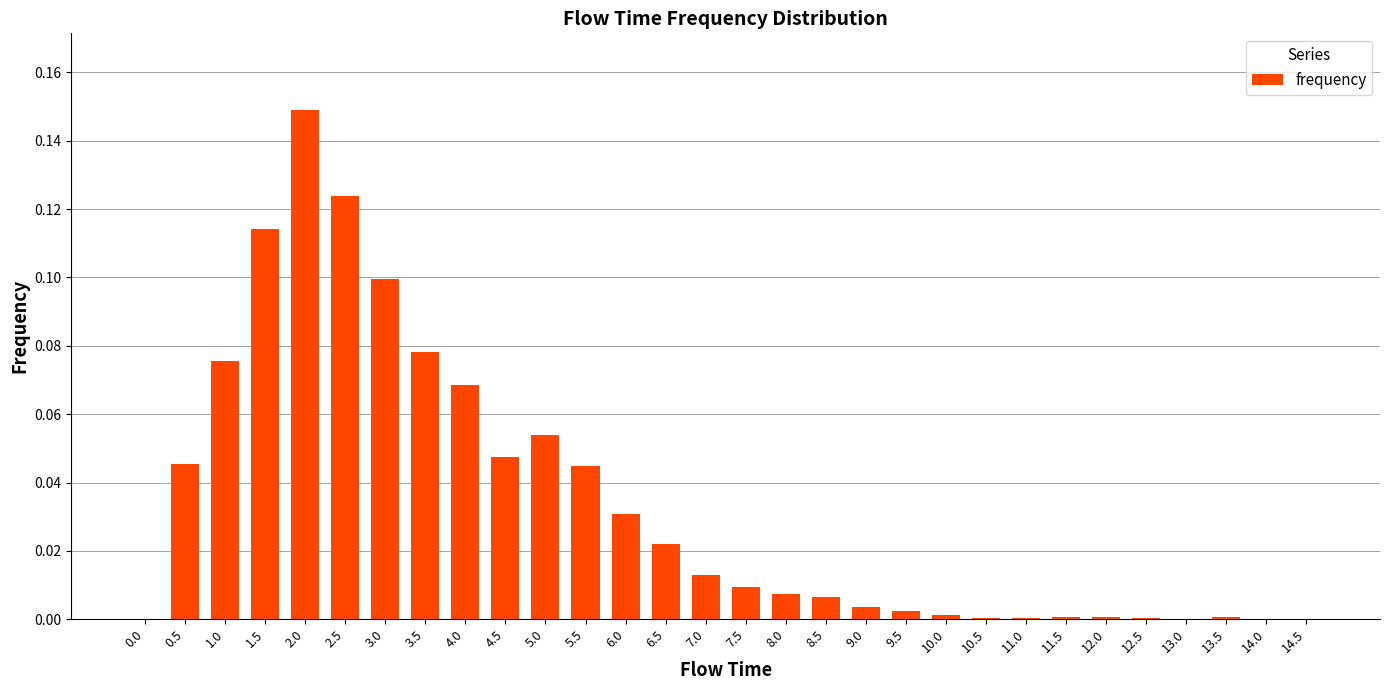

True or false: the data shows 0.0 at 13.0.

True